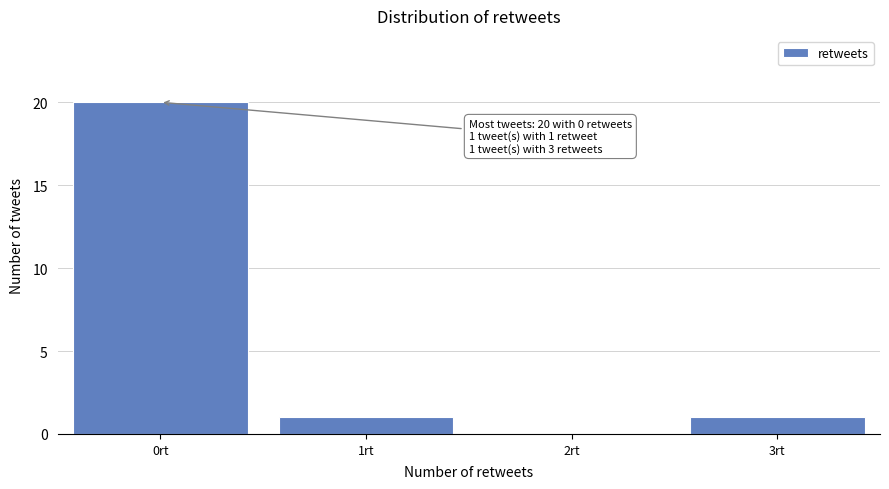

Reading left to right, transcribe all the data shown in this chart.

0rt=20	1rt=1	2rt=0	3rt=1